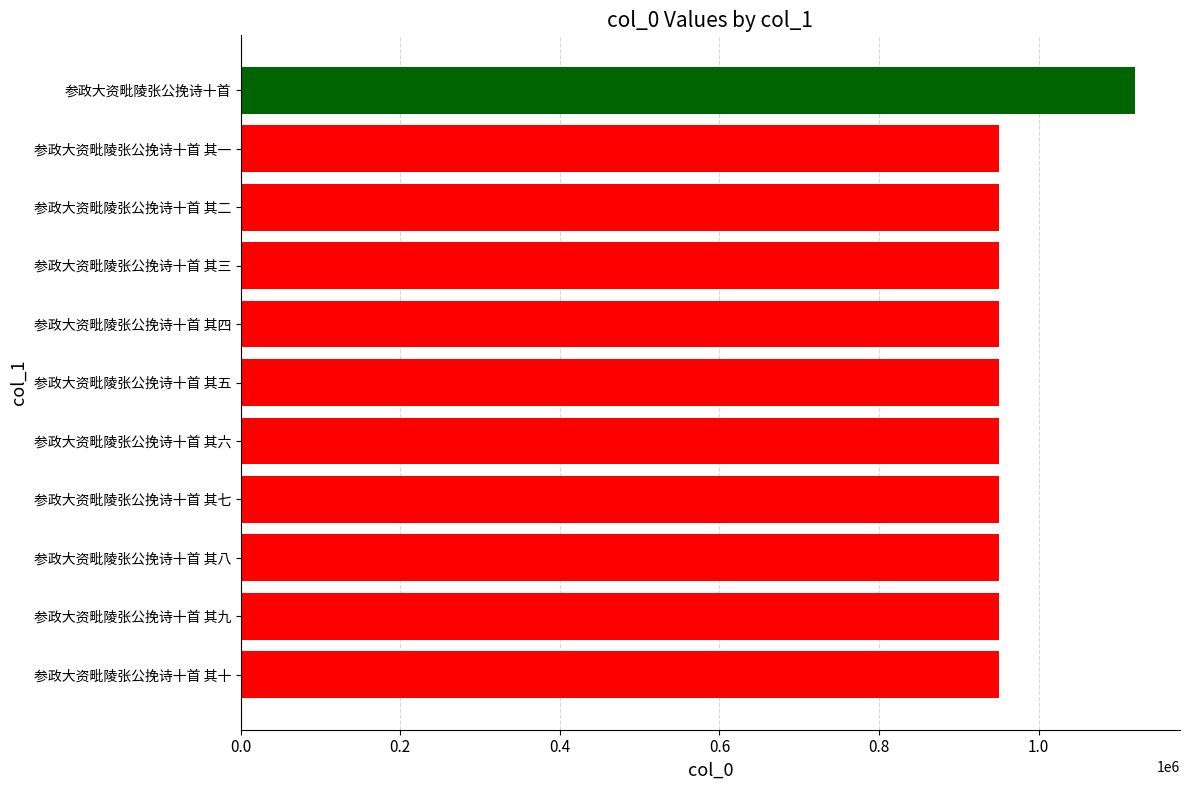

Read the value at 参政大资毗陵张公挽诗十首 其五.

950279